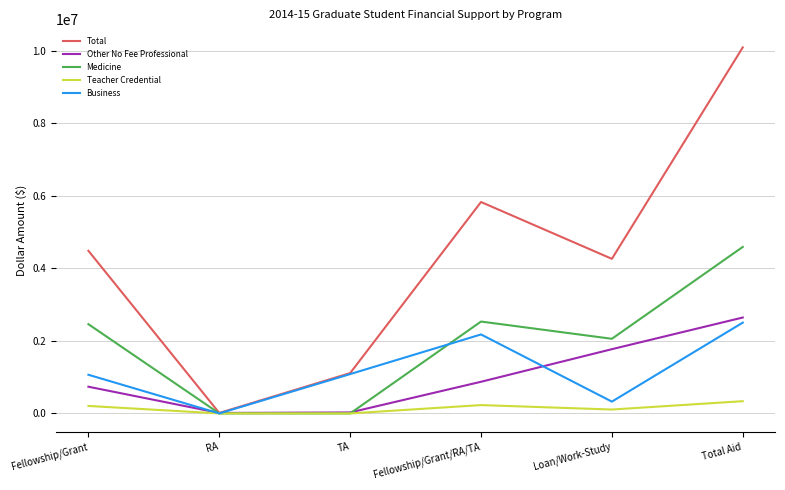

At which category does the chart reach its peak across all series?

Total Aid